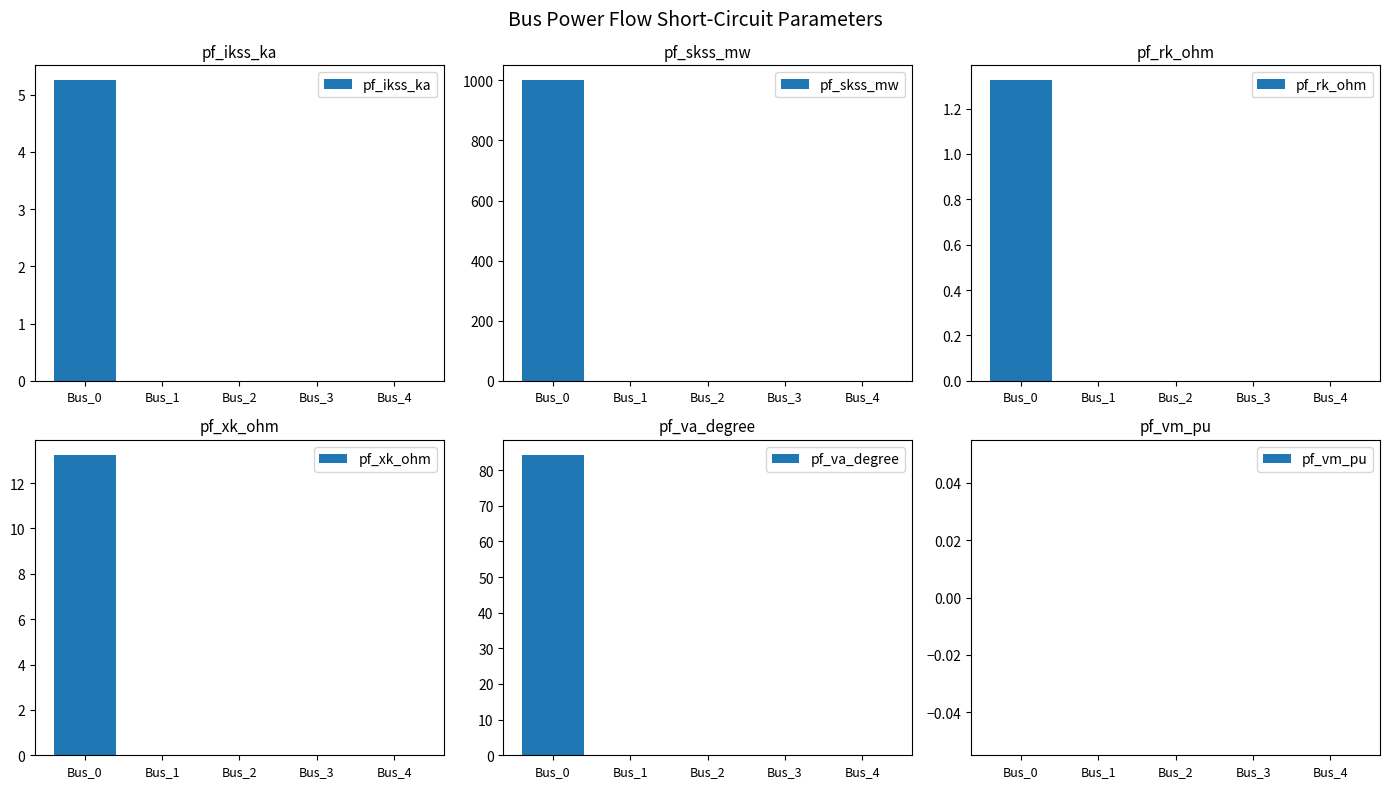

Which series has the largest total across all categories?

pf_skss_mw